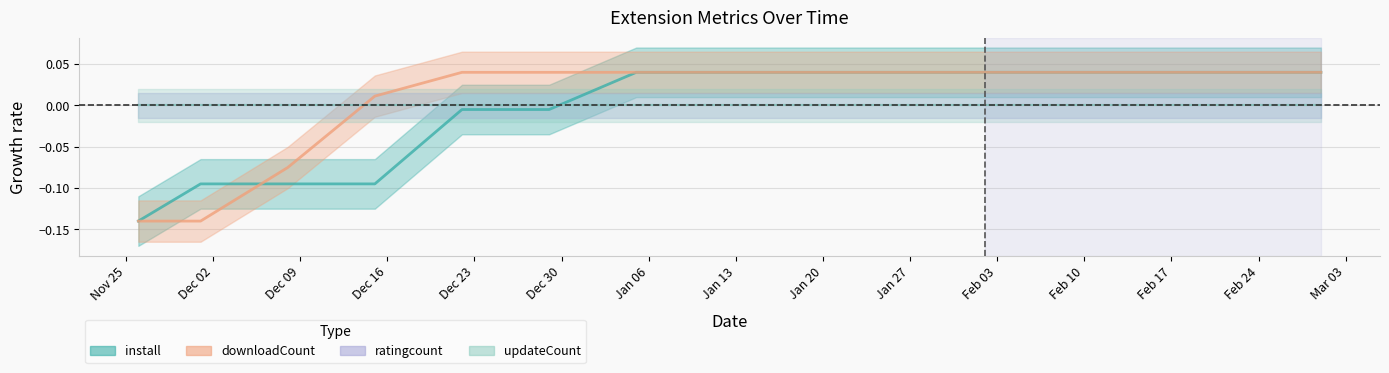

How many negative values does the install series have?

6